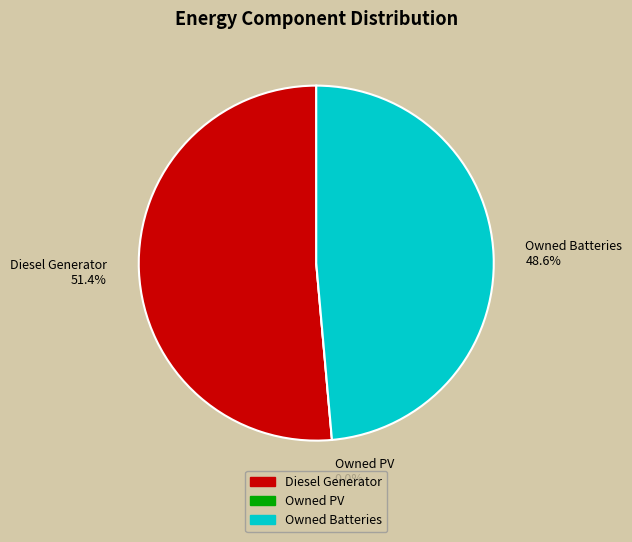

Approximately how many times larger is the value at Owned Batteries compared to Diesel Generator?

0.9